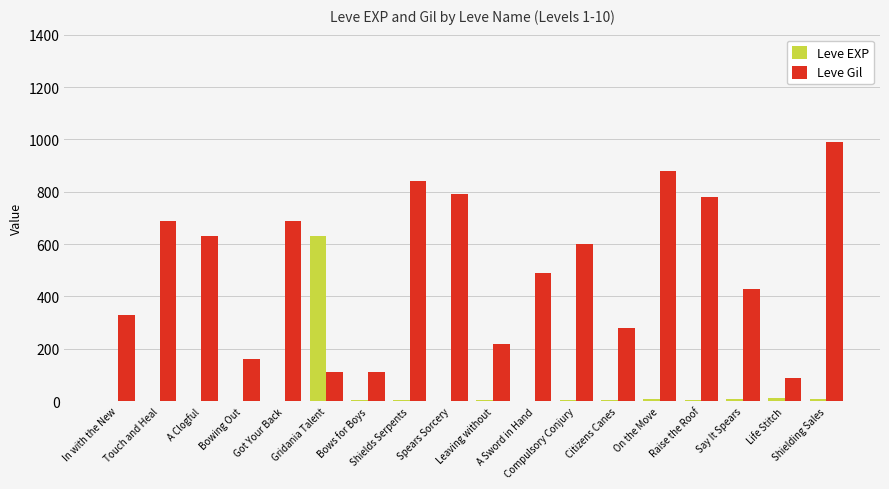

What is the maximum value shown in the chart?

990